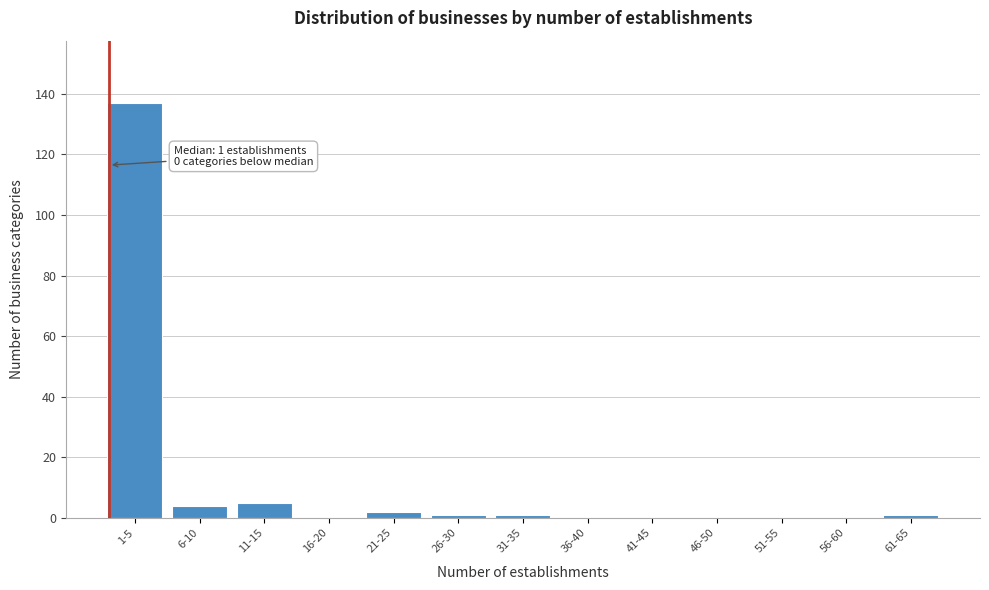

Reading left to right, transcribe all the data shown in this chart.

1-5=137	6-10=4	11-15=5	16-20=0	21-25=2	26-30=1	31-35=1	36-40=0	41-45=0	46-50=0	51-55=0	56-60=0	61-65=1